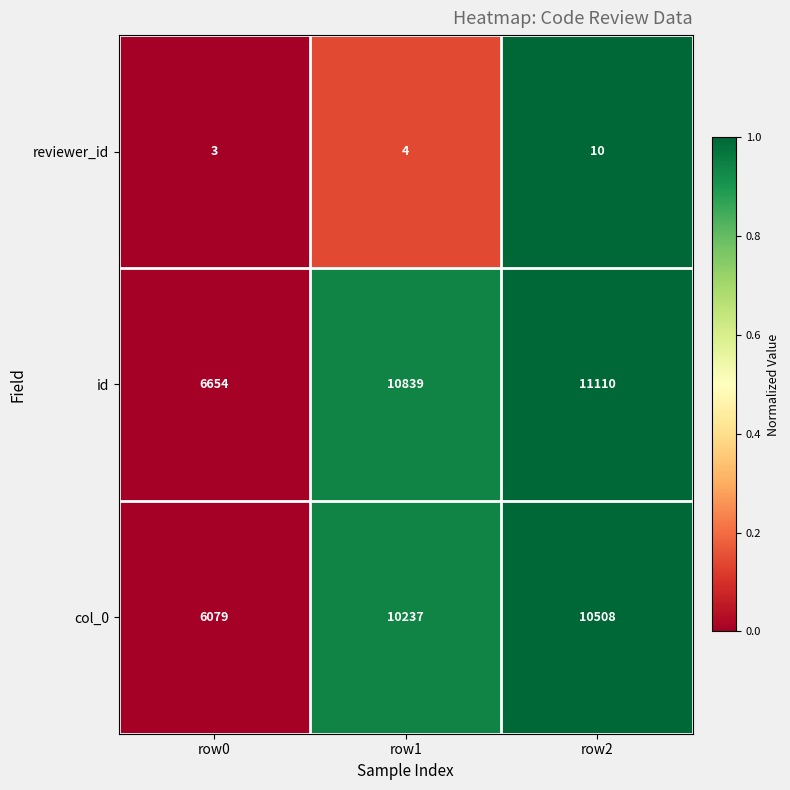

The col_0 series shows 6079 at row0. True or false?

True